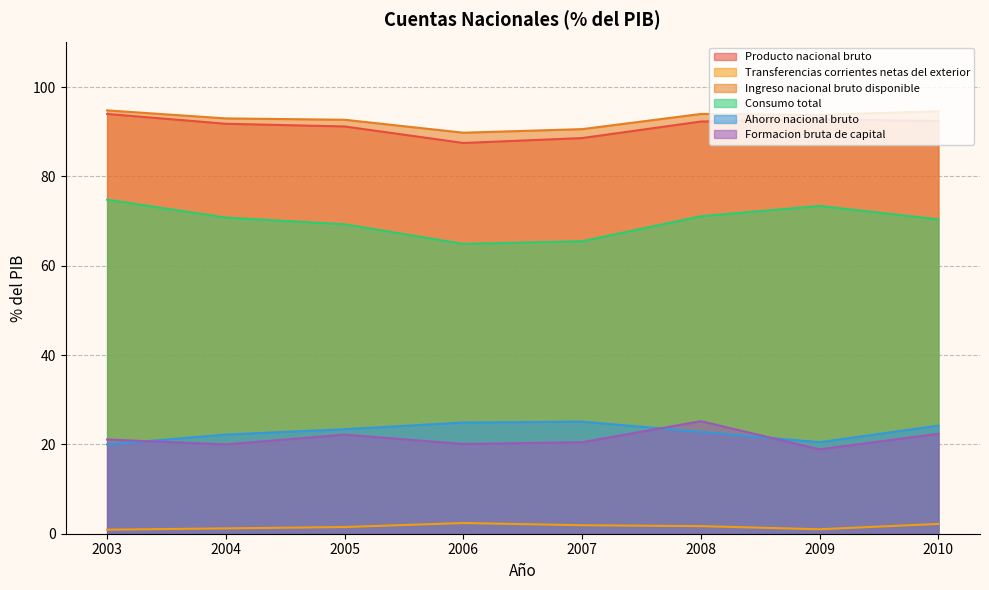

Which category has the highest value across all series?

2003